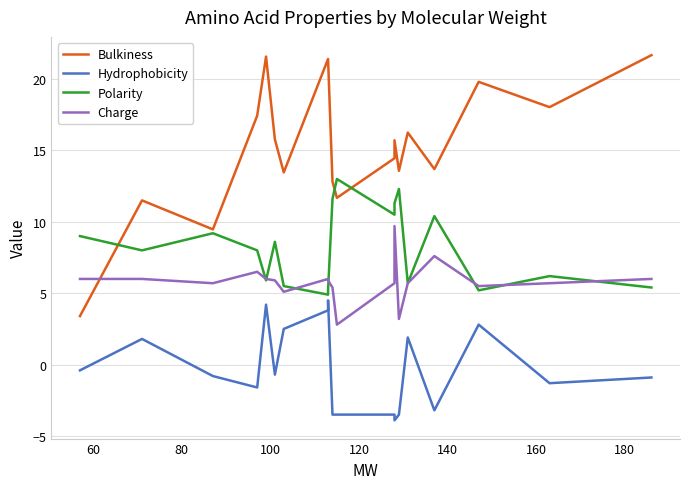

How many interior local valleys does the Hydrophobicity series have?

5